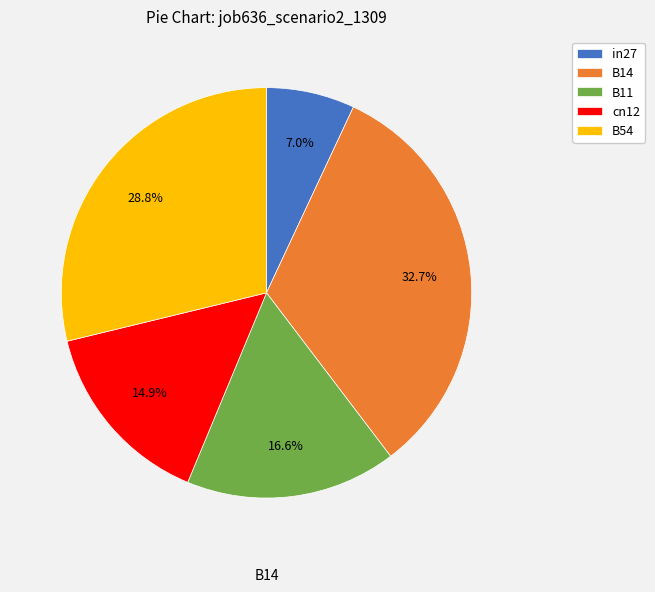

Which category has the smallest portion of the pie?

in27